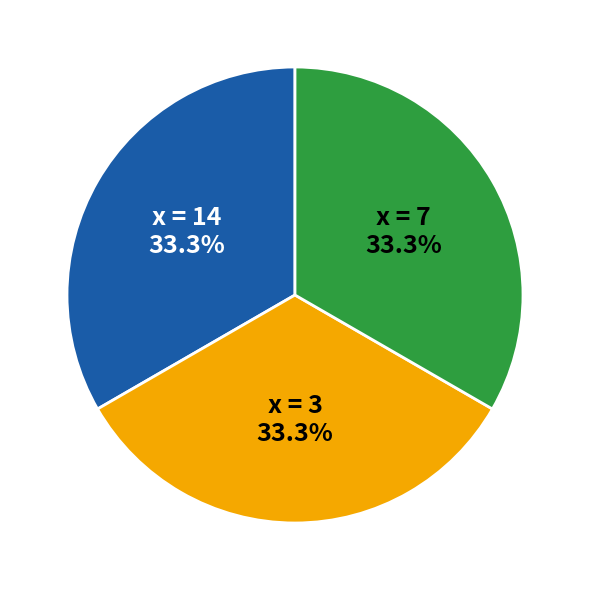

Is there a majority slice in this chart?

No